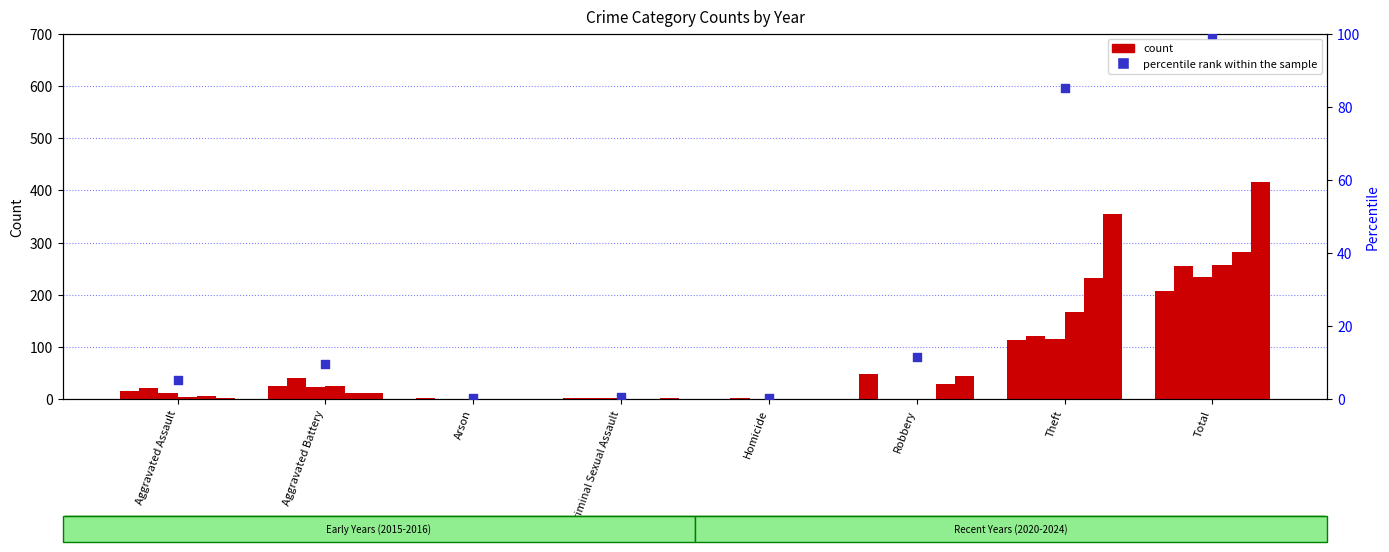

What is the change in value from Aggravated Battery to Homicide?

-9.1